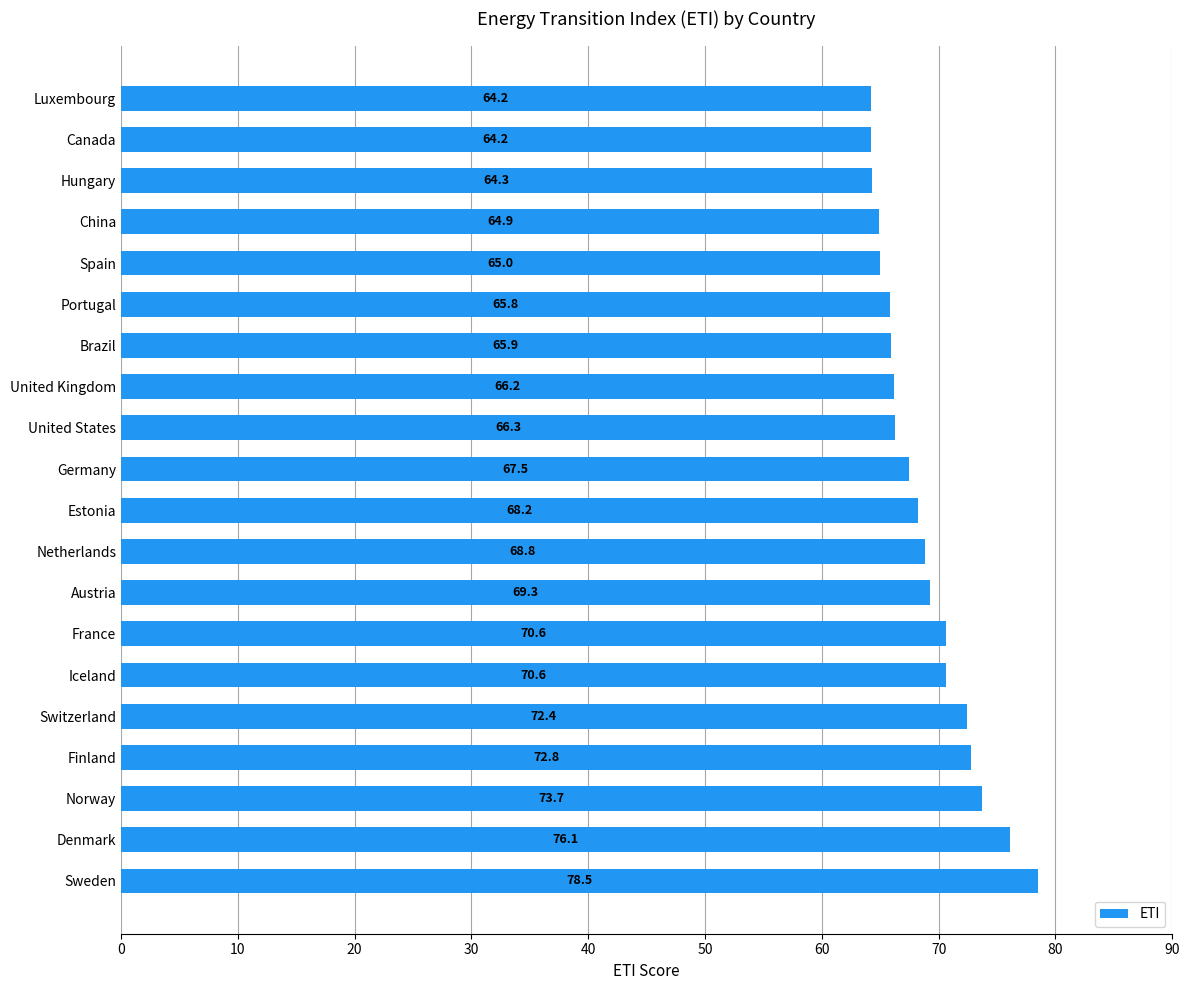

What is the approximate value at Switzerland?

72.4